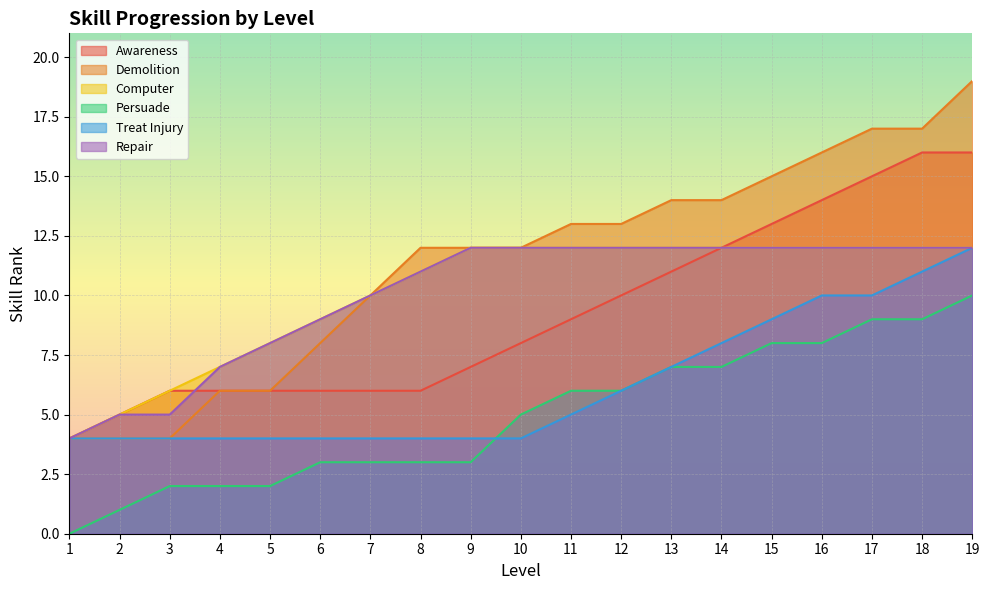

How many values in the Repair series are below 12?

8